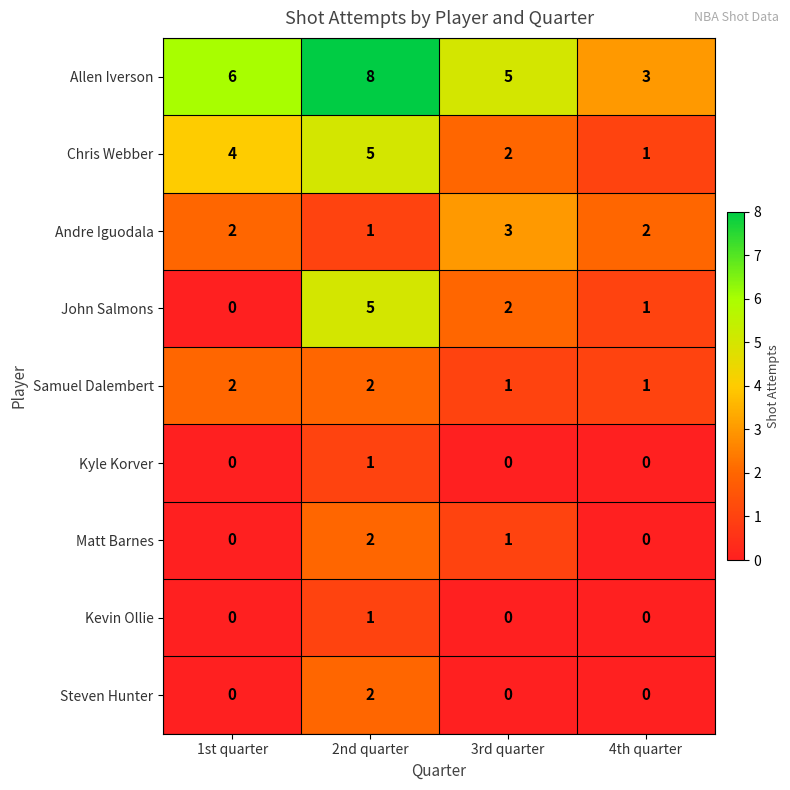

At how many categories does at least one series exceed 1?

4